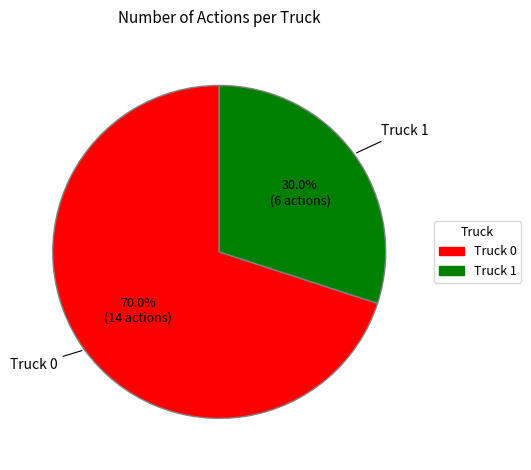

To the nearest percent, what is the difference between the Truck 0 and Truck 1 slice percentages?

40%